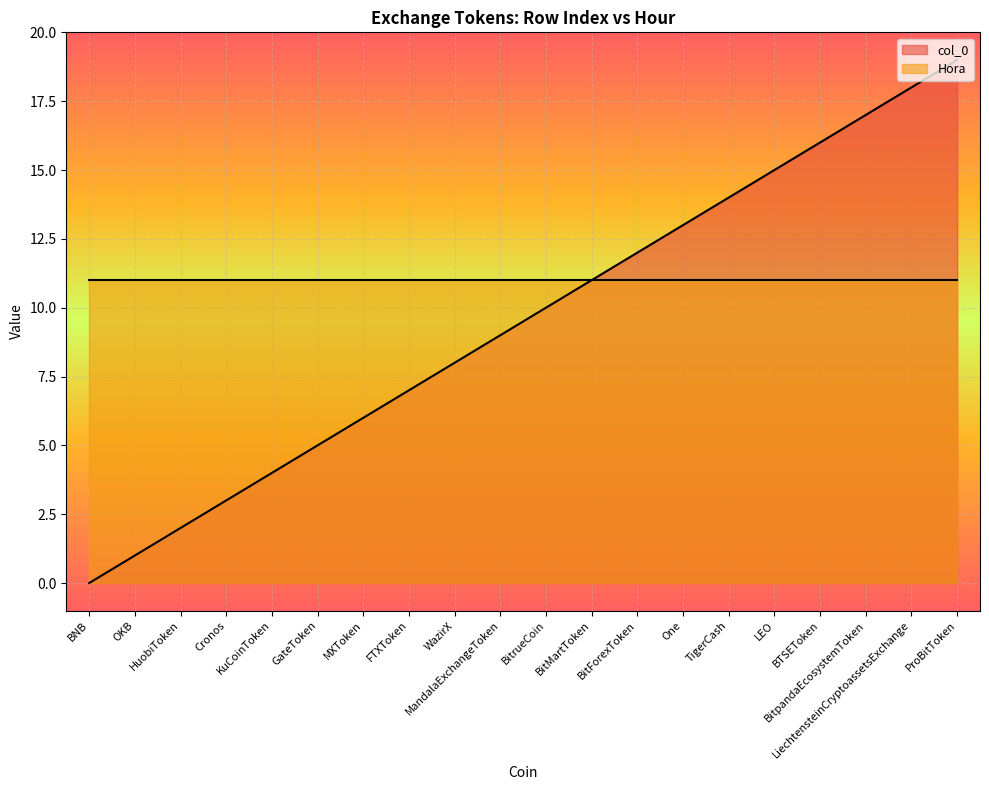

What is the value of the 7th point from the left?

6